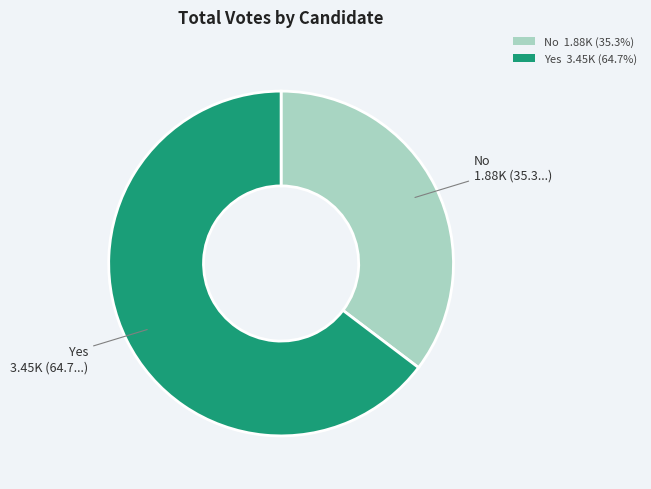

Does any single category account for the majority?

Yes